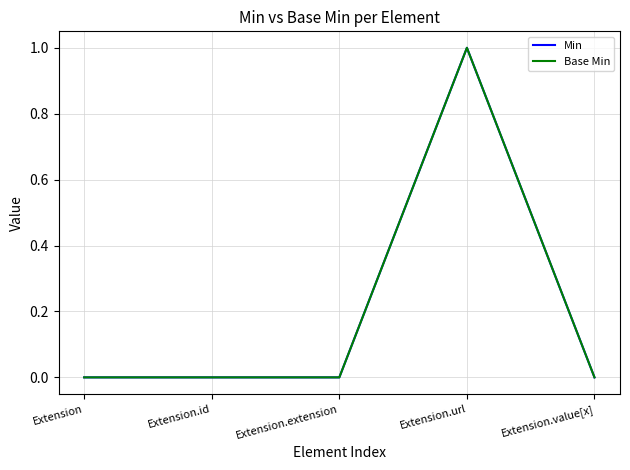

Does the chart have visible grid lines?

Yes